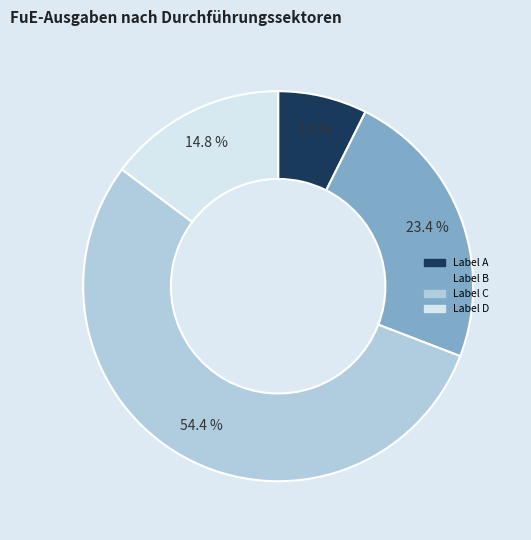

Does any single category account for the majority?

Yes